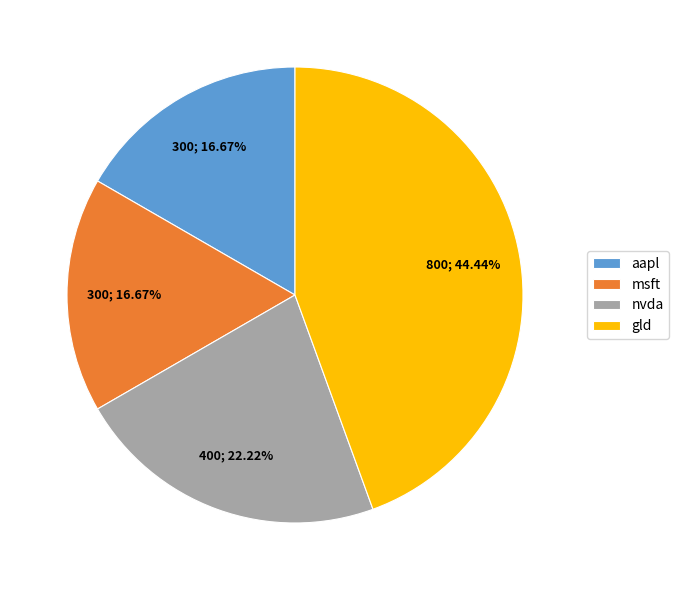

How much of the chart is everything except nvda?

77.8%